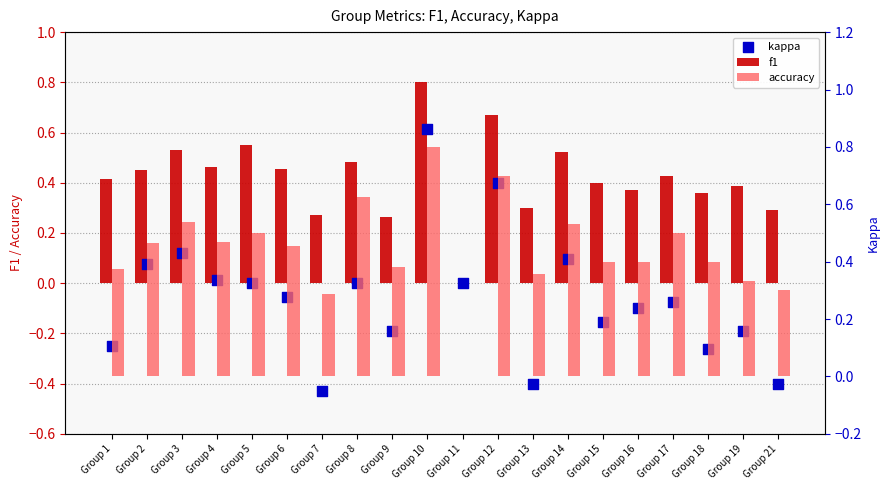

Which series has the largest total across all categories?

accuracy